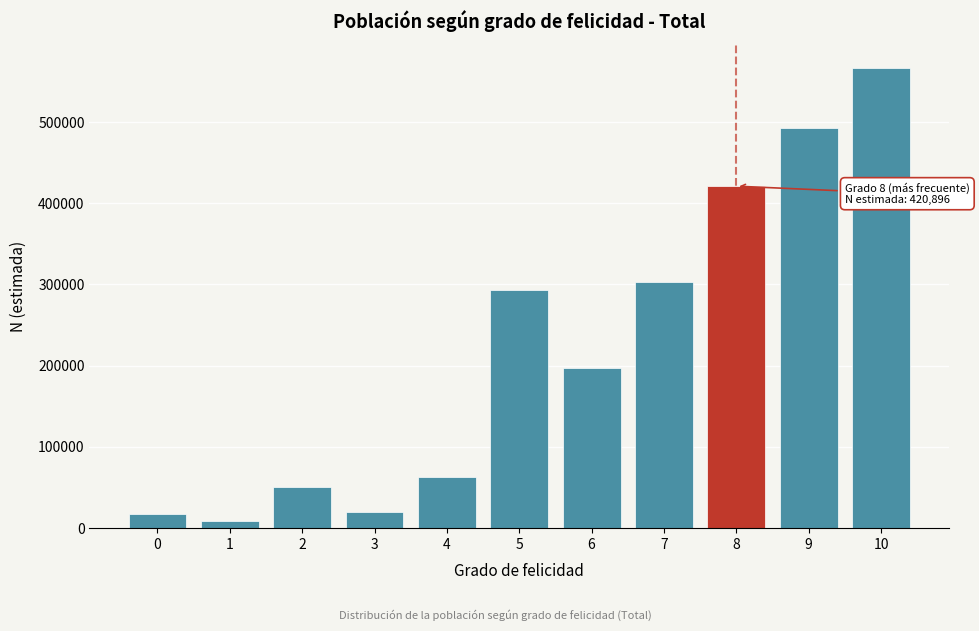

What is the average value?

221256